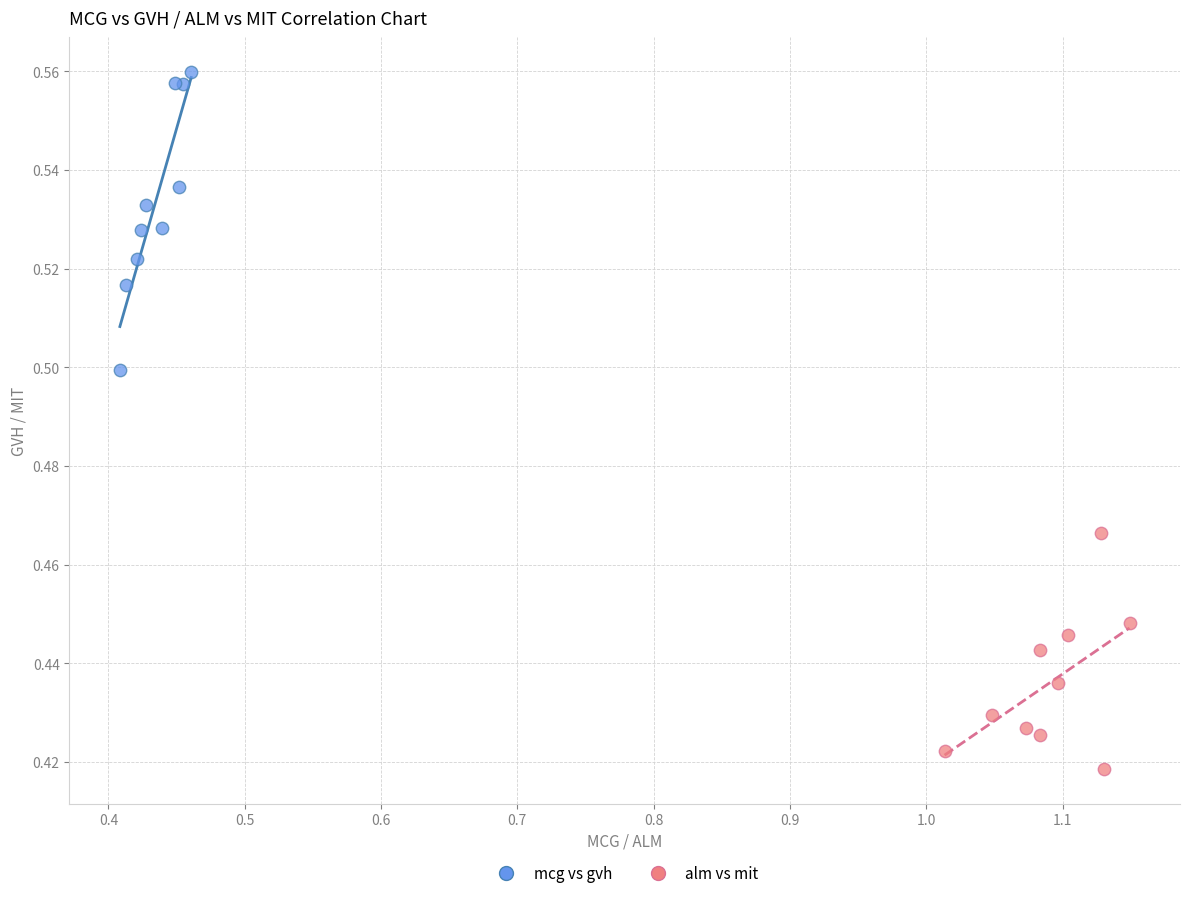

Which series contains the highest Y value?

mcg vs gvh